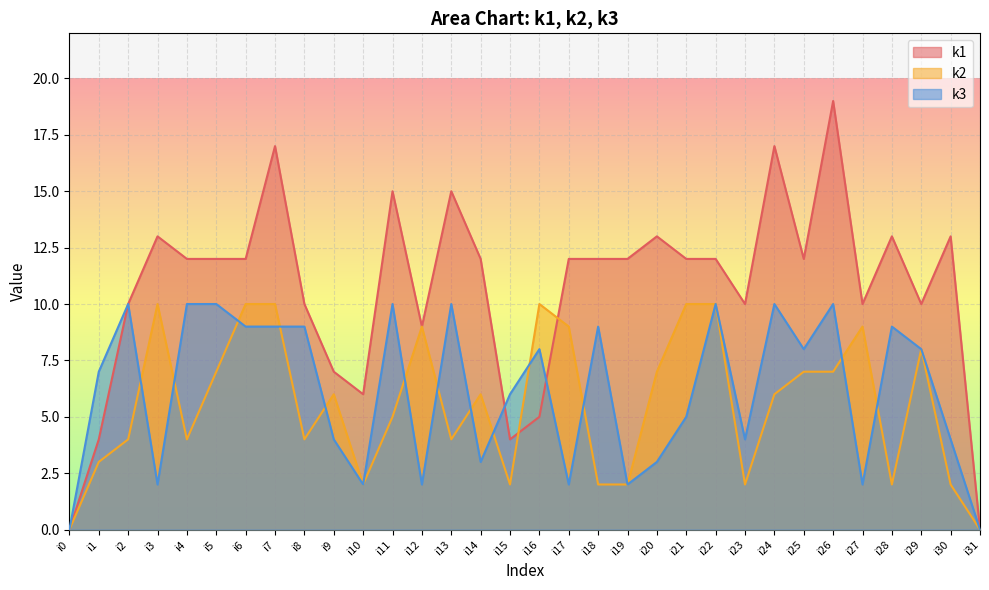

What is the sum of all k1 values?

340